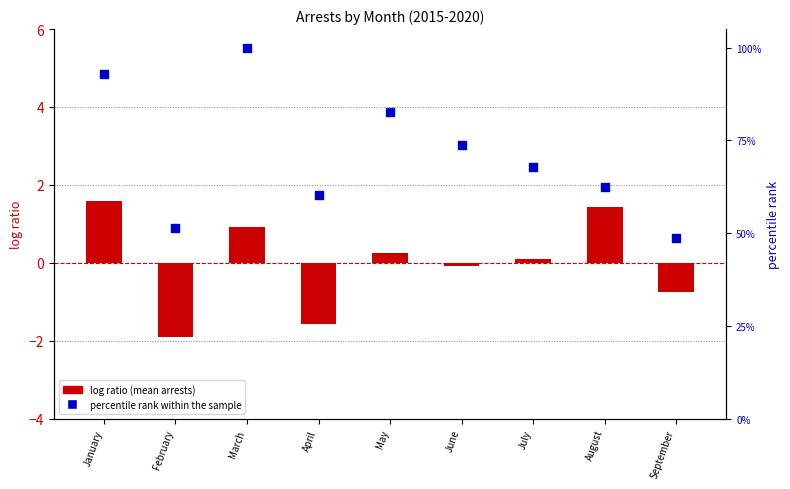

At which category is the sum across all series the highest?

March